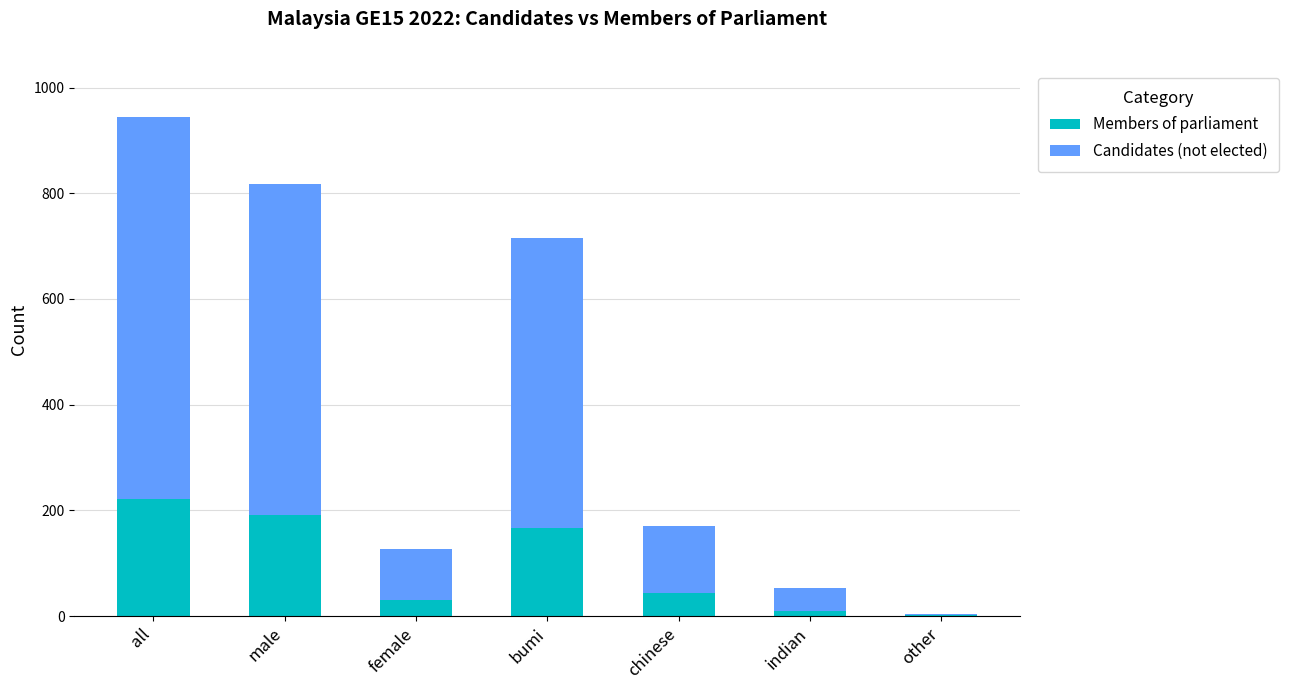

Read the Members of parliament value at chinese.

44